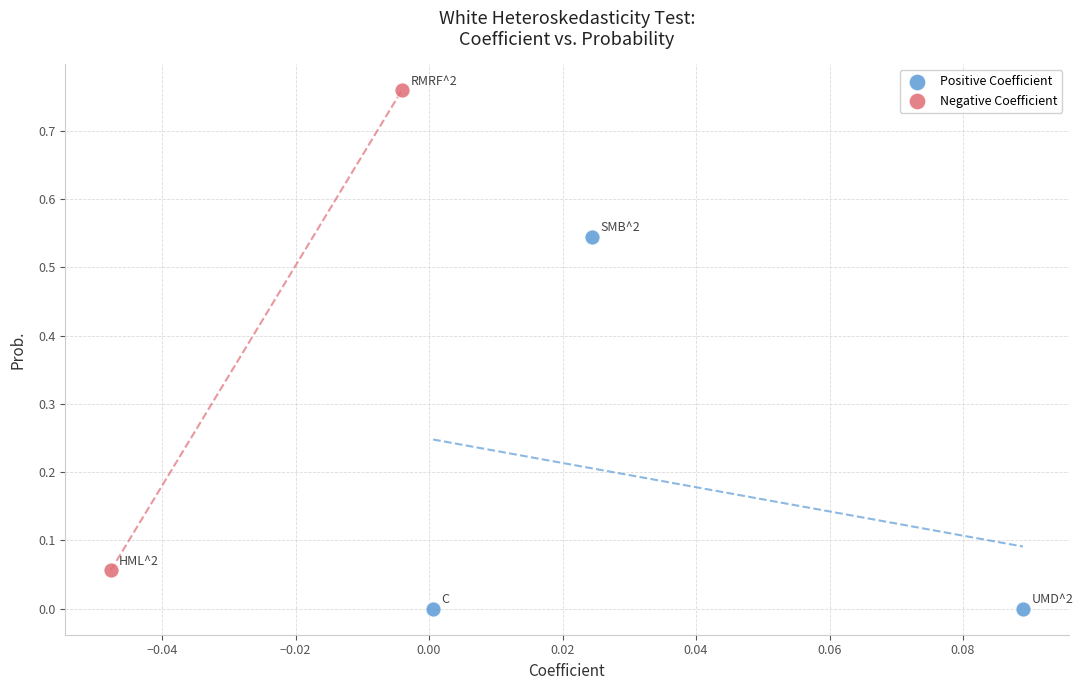

Which series reaches the minimum Y coordinate?

Positive Coefficient